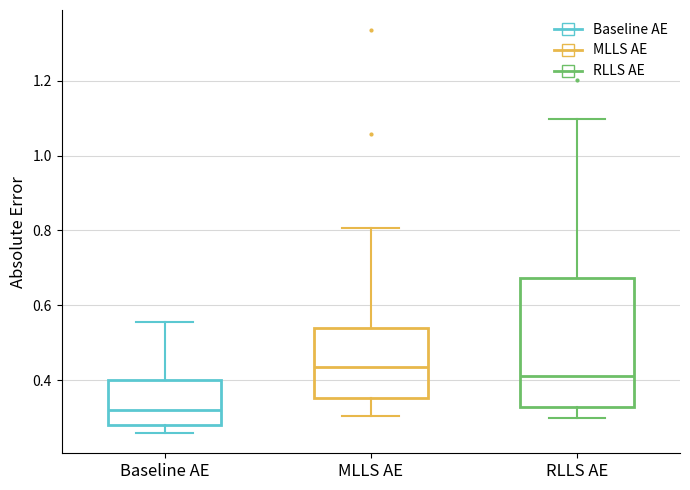

Reading left to right, transcribe this box plot: for each box, give where its median line is, the range the box spans, and where its two whiskers end, as read against the y-axis. The values are not printed on the chart, so give them approximately, as read against the axis.

Baseline AE: median 0.32, box 0.28 to 0.40, whiskers 0.26 to 0.56
MLLS AE: median 0.44, box 0.36 to 0.54, whiskers 0.30 to 0.80
RLLS AE: median 0.42, box 0.32 to 0.68, whiskers 0.30 to 1.10